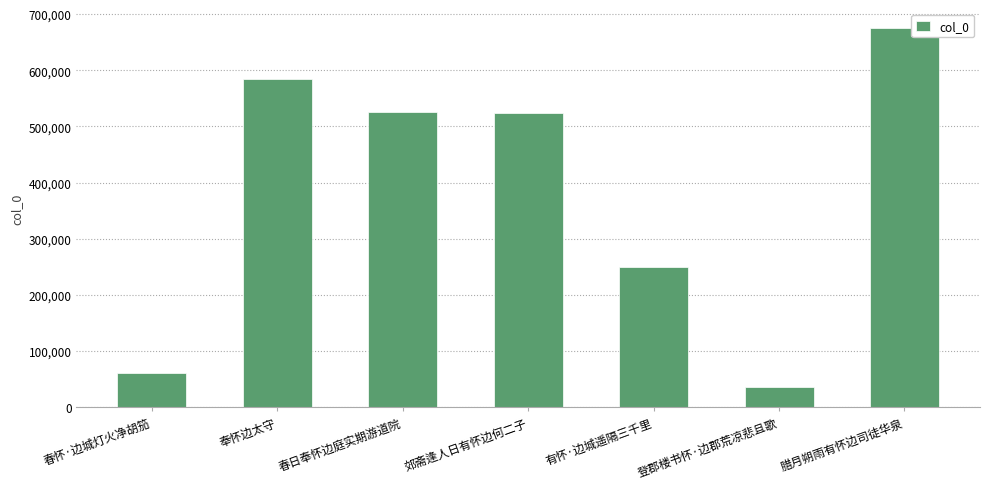

How many data points does each series have?

7